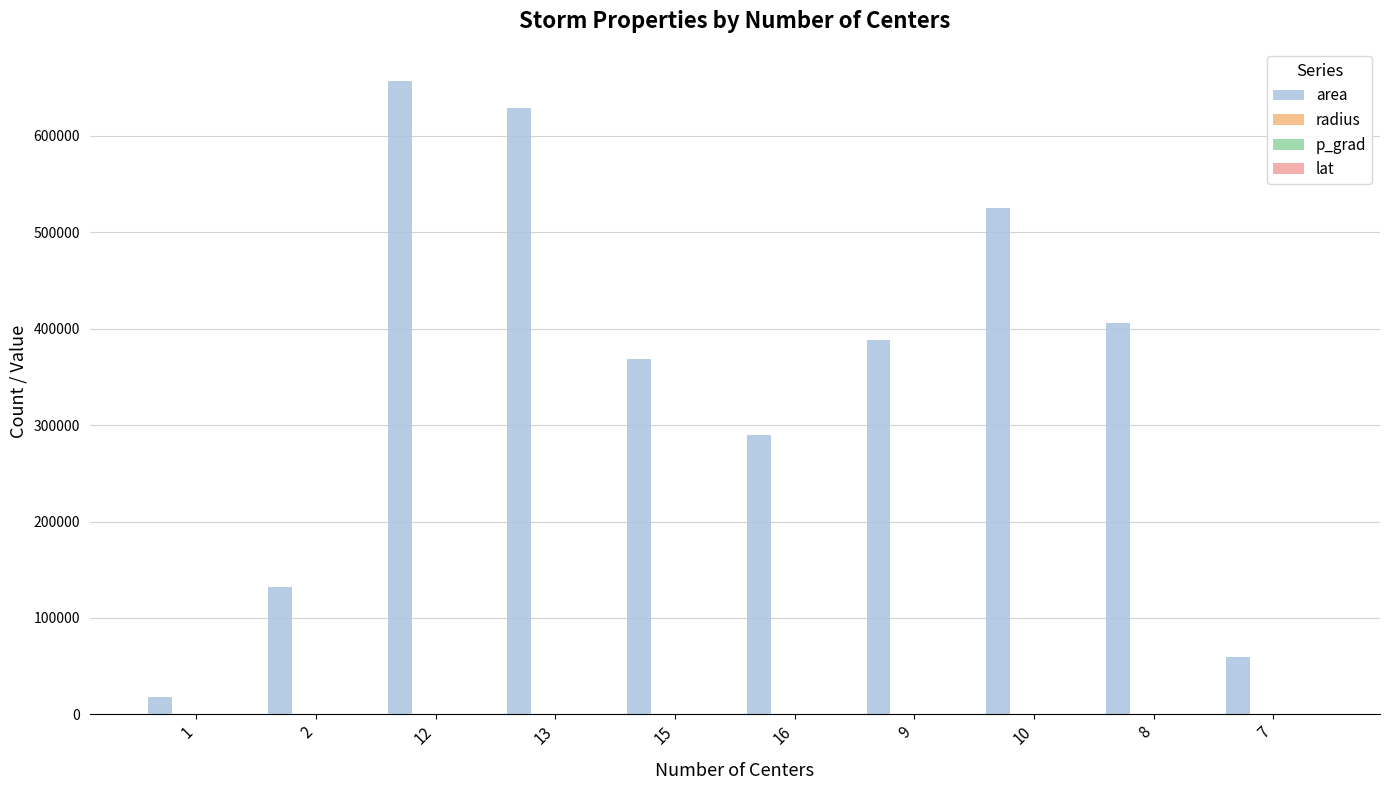

Does the chart contain stacked bars?

No